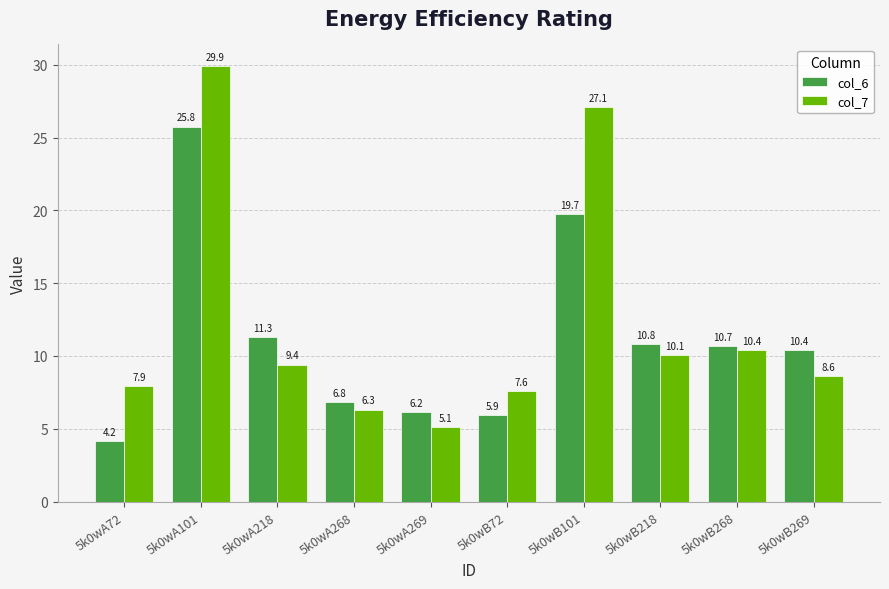

The col_6 series shows 17.0 at 5k0wA101. True or false?

False